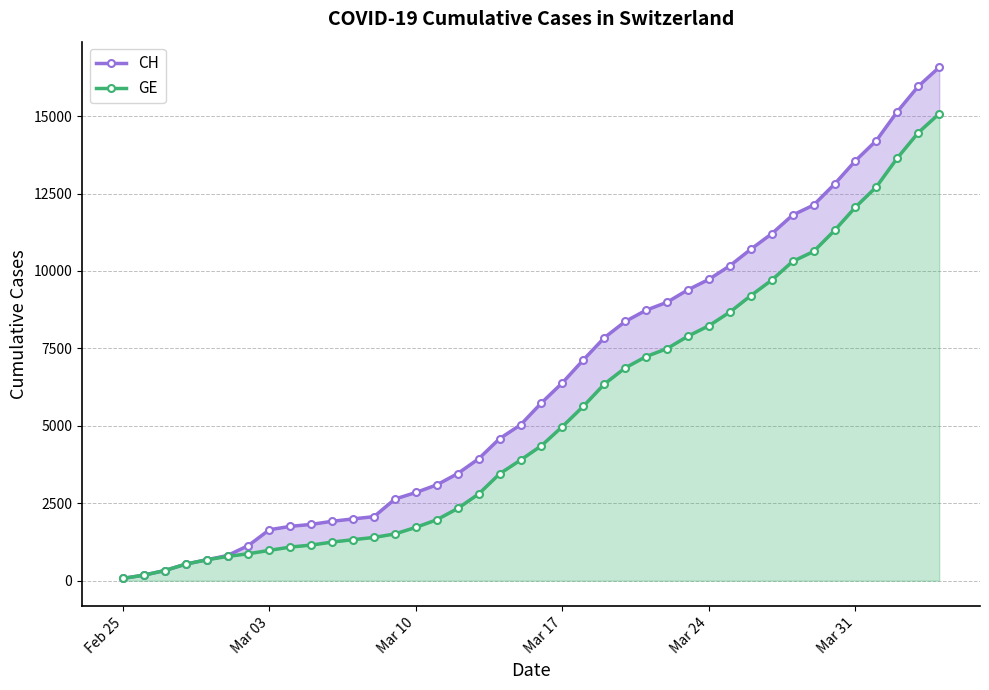

Rank the series by their average value, from lowest to highest.

GE, CH